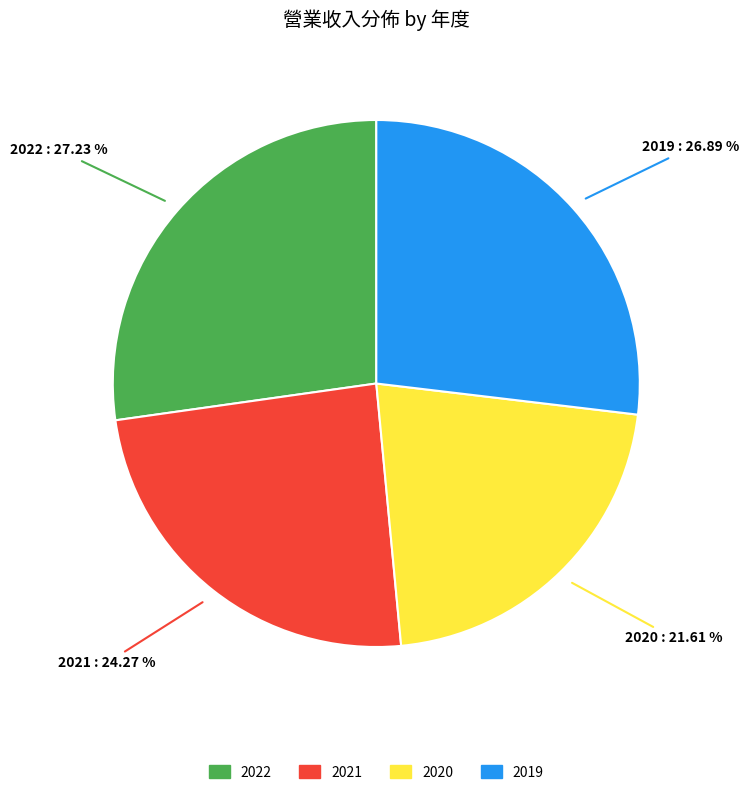

The 2020 slice represents 34% of the pie. True or false?

False